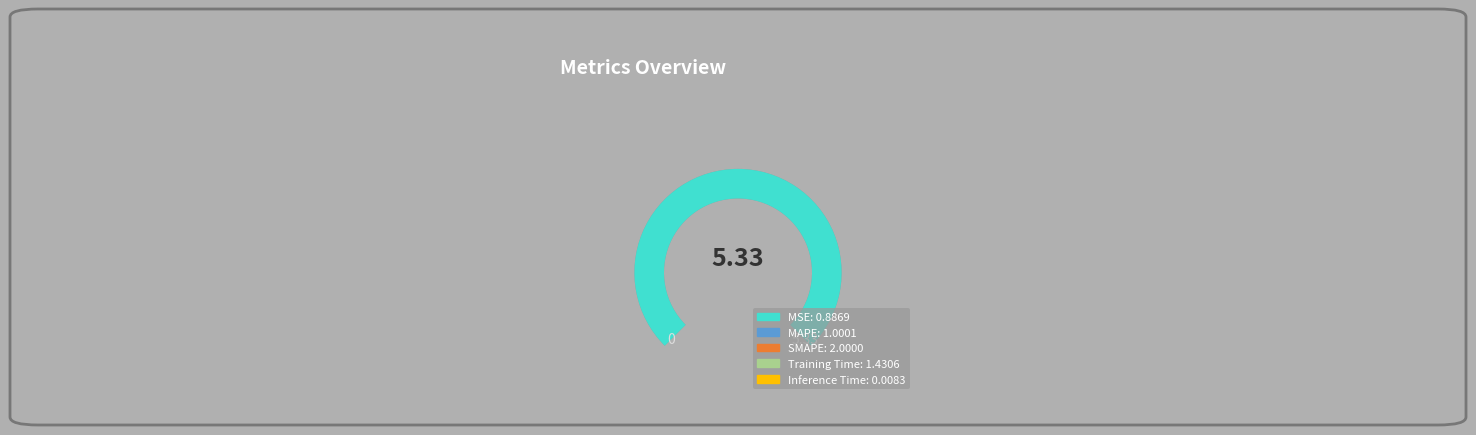

Does SMAPE represent more than half of the total?

No